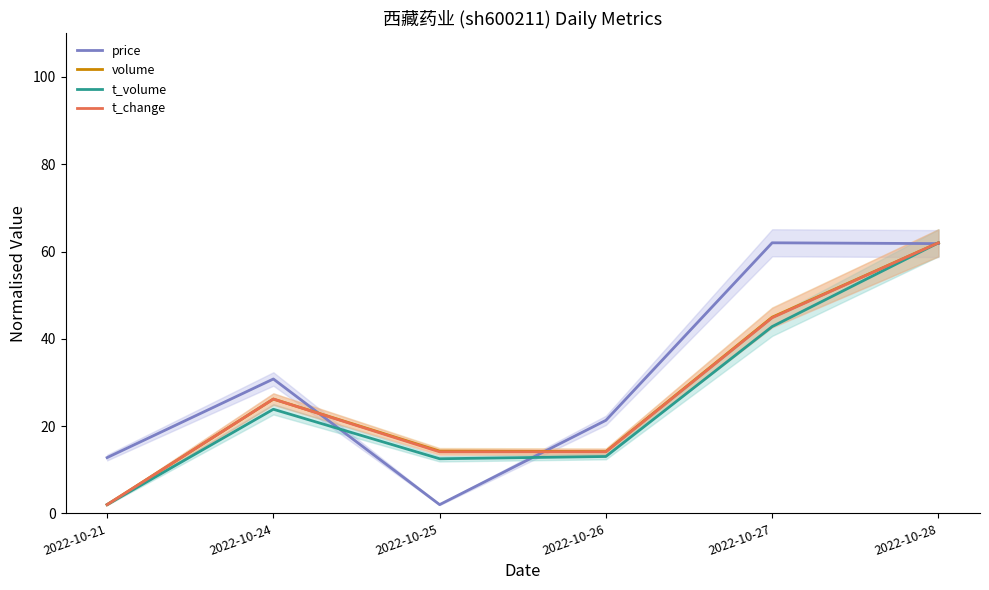

How many data points in t_change are less than 26?

3